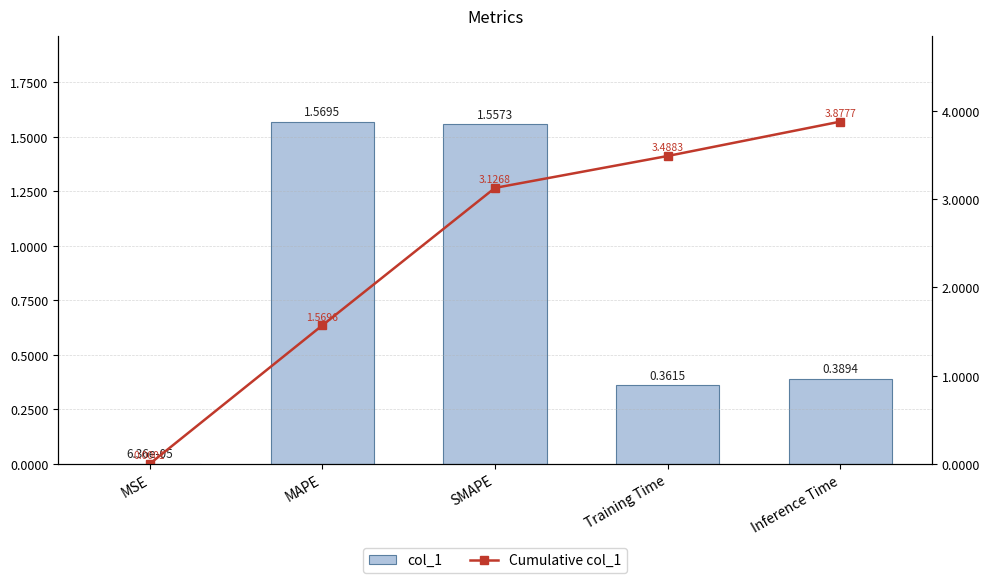

Reading left to right, transcribe all the data shown in this chart.

col_1: 0.0	1.6	1.6	0.4	0.4
Cumulative col_1: 0.0	1.6	3.1	3.5	3.9